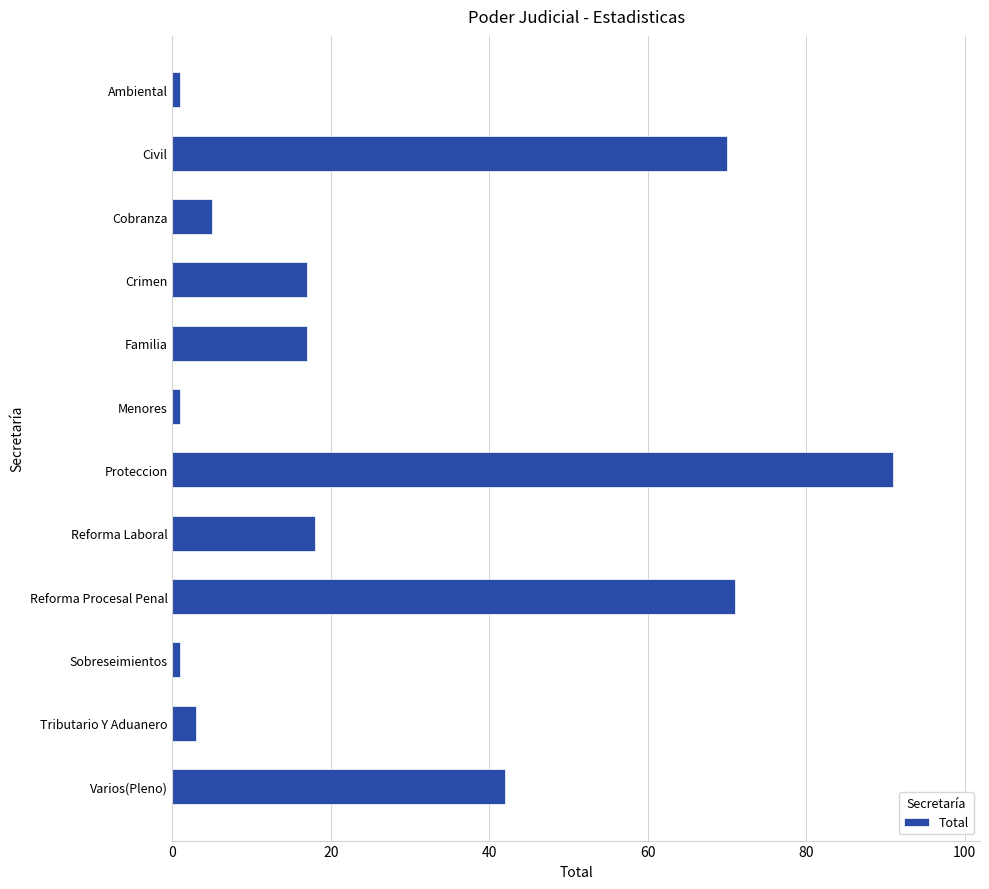

The value at Proteccion is 91. True or false?

True